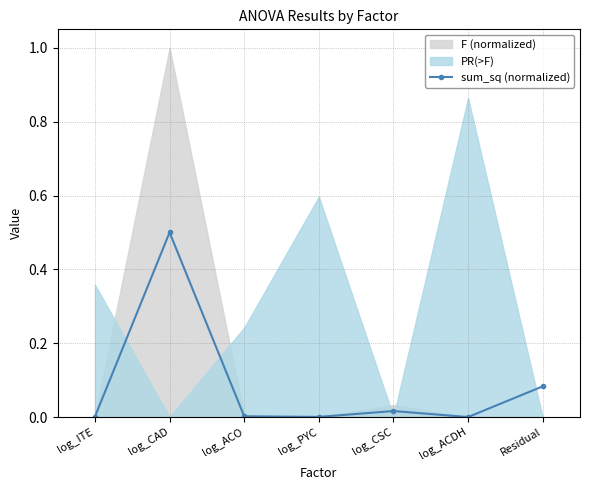

The chart shows a value of 0.0 at log_PYC. True or false?

True